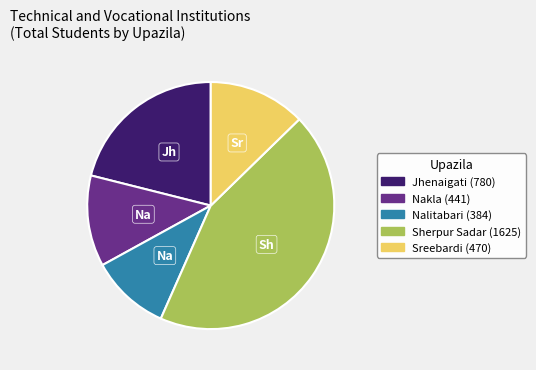

Do Sreebardi and Nalitabari together represent more than half of the pie?

No